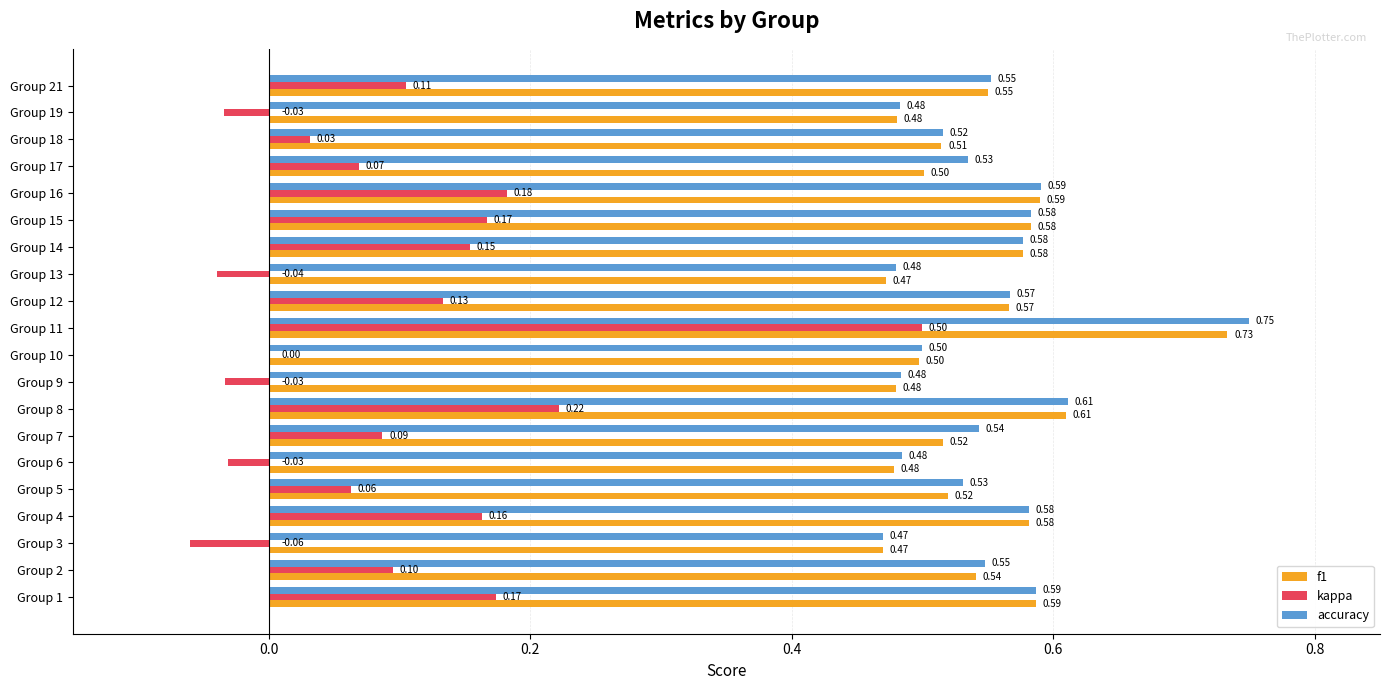

What is the sum of all f1 values?

10.8